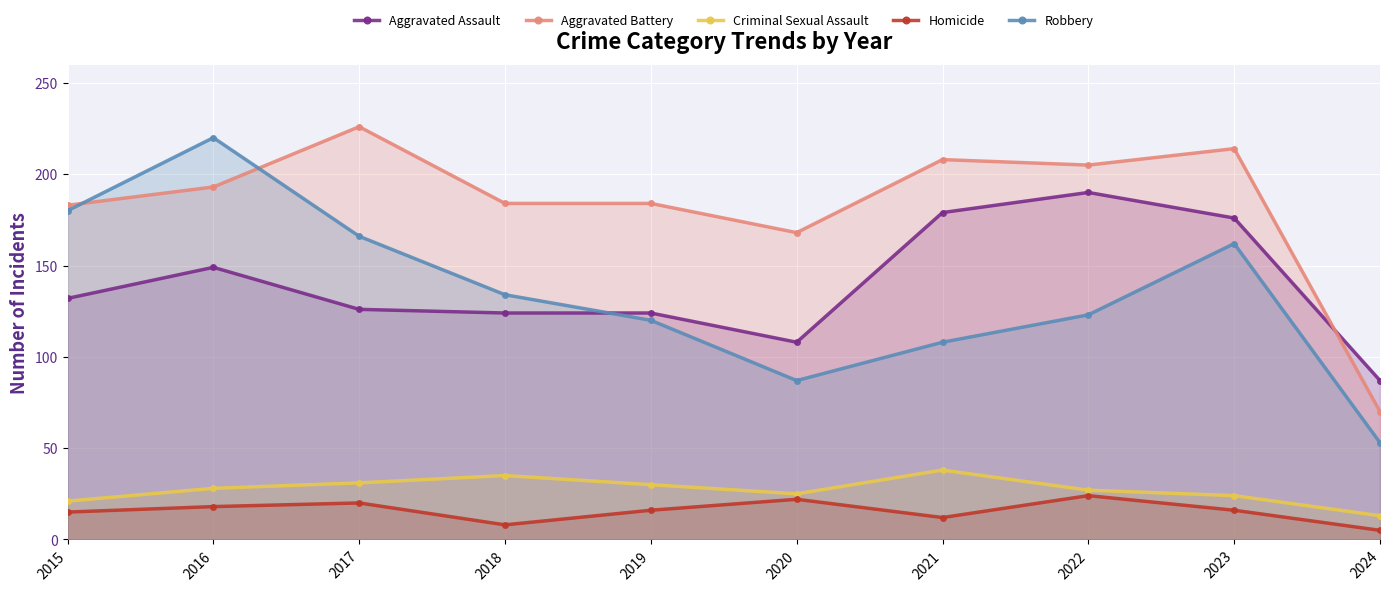

How many intersections are there between Robbery and Aggravated Assault?

1